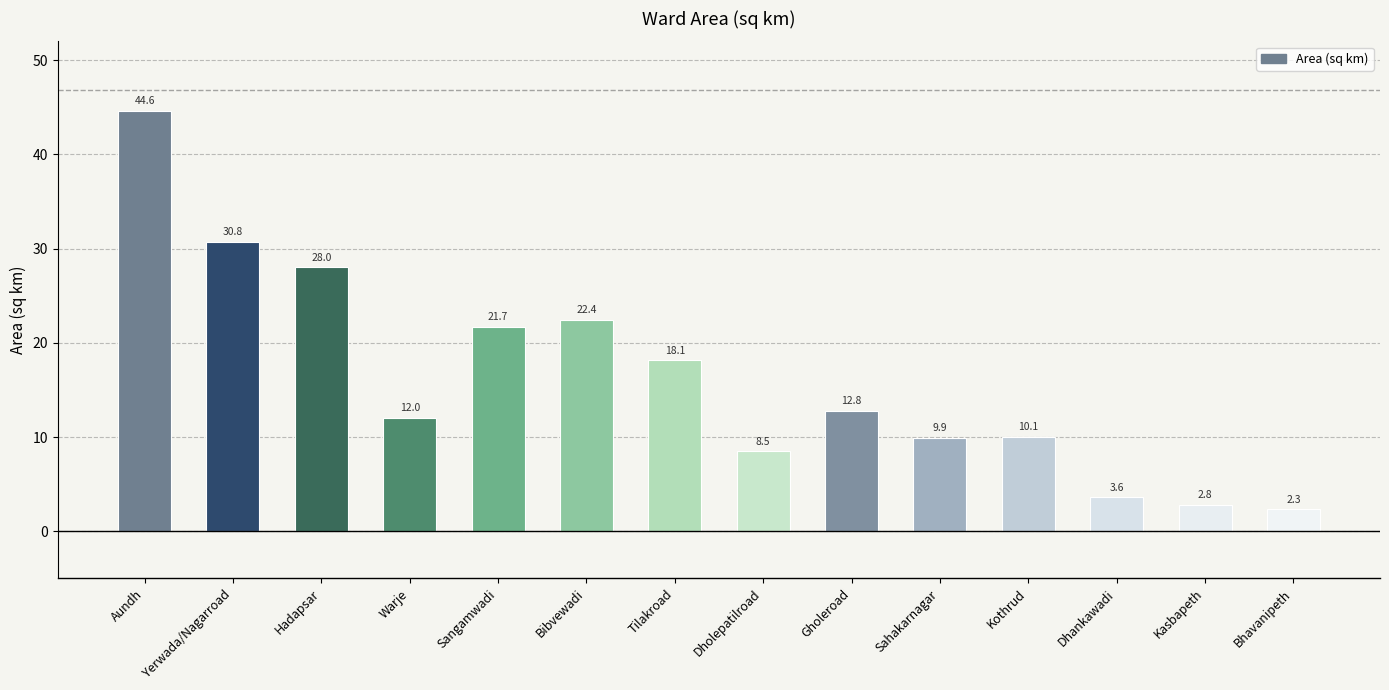

List the labels in order of value, smallest first.

Bhavanipeth, Kasbapeth, Dhankawadi, Dholepatilroad, Sahakarnagar, Kothrud, Warje, Gholeroad, Tilakroad, Sangamwadi, Bibvewadi, Hadapsar, Yerwada/Nagarroad, Aundh